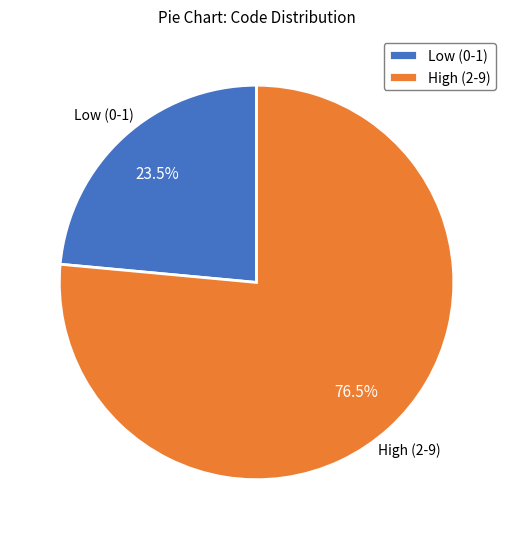

Approximately how many times larger is the value at High (2-9) compared to Low (0-1)?

3.3